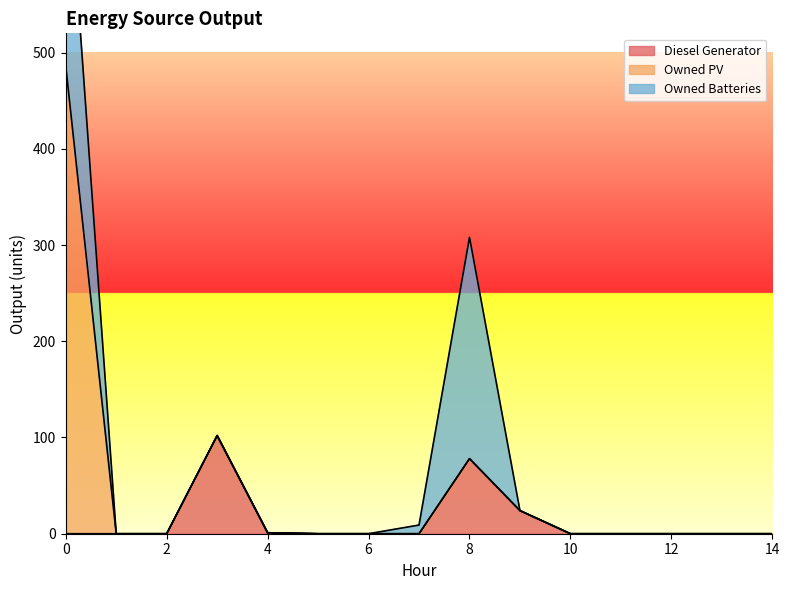

True or false: Owned PV and Owned Batteries intersect in this chart.

False